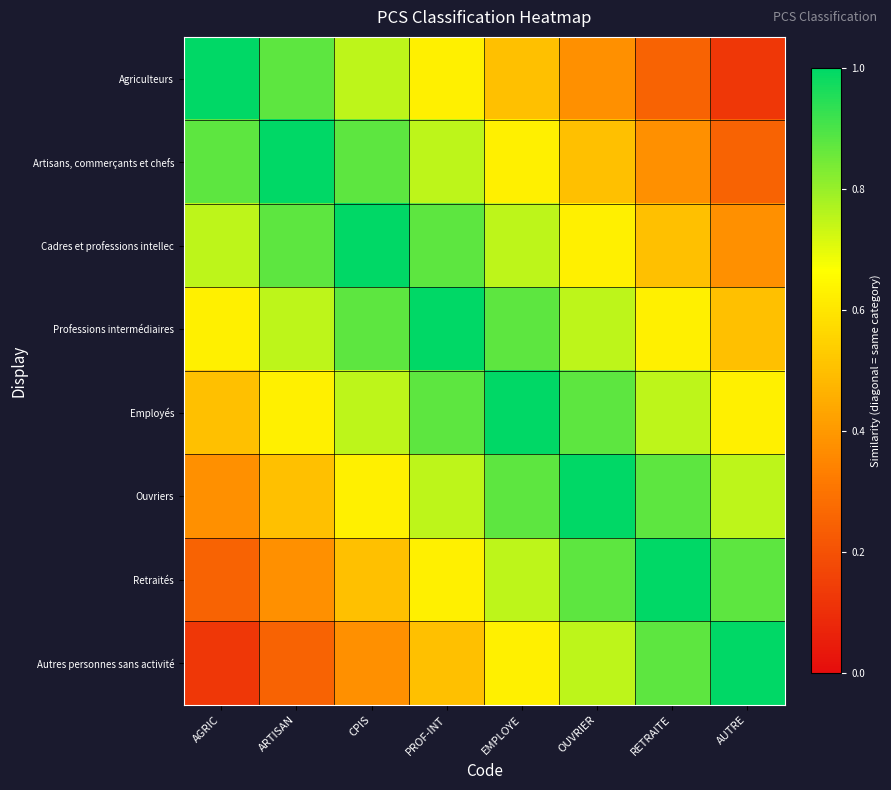

What is the total value across all series at EMPLOYE?

6.0